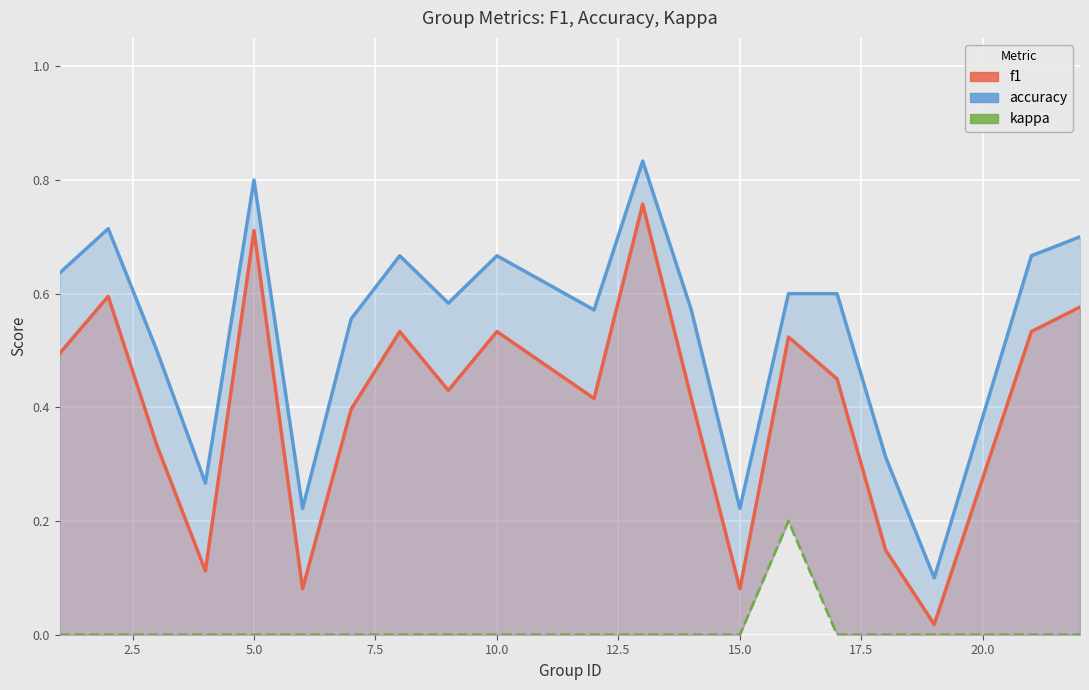

Rank the series by their average value, from highest to lowest.

accuracy, f1, kappa